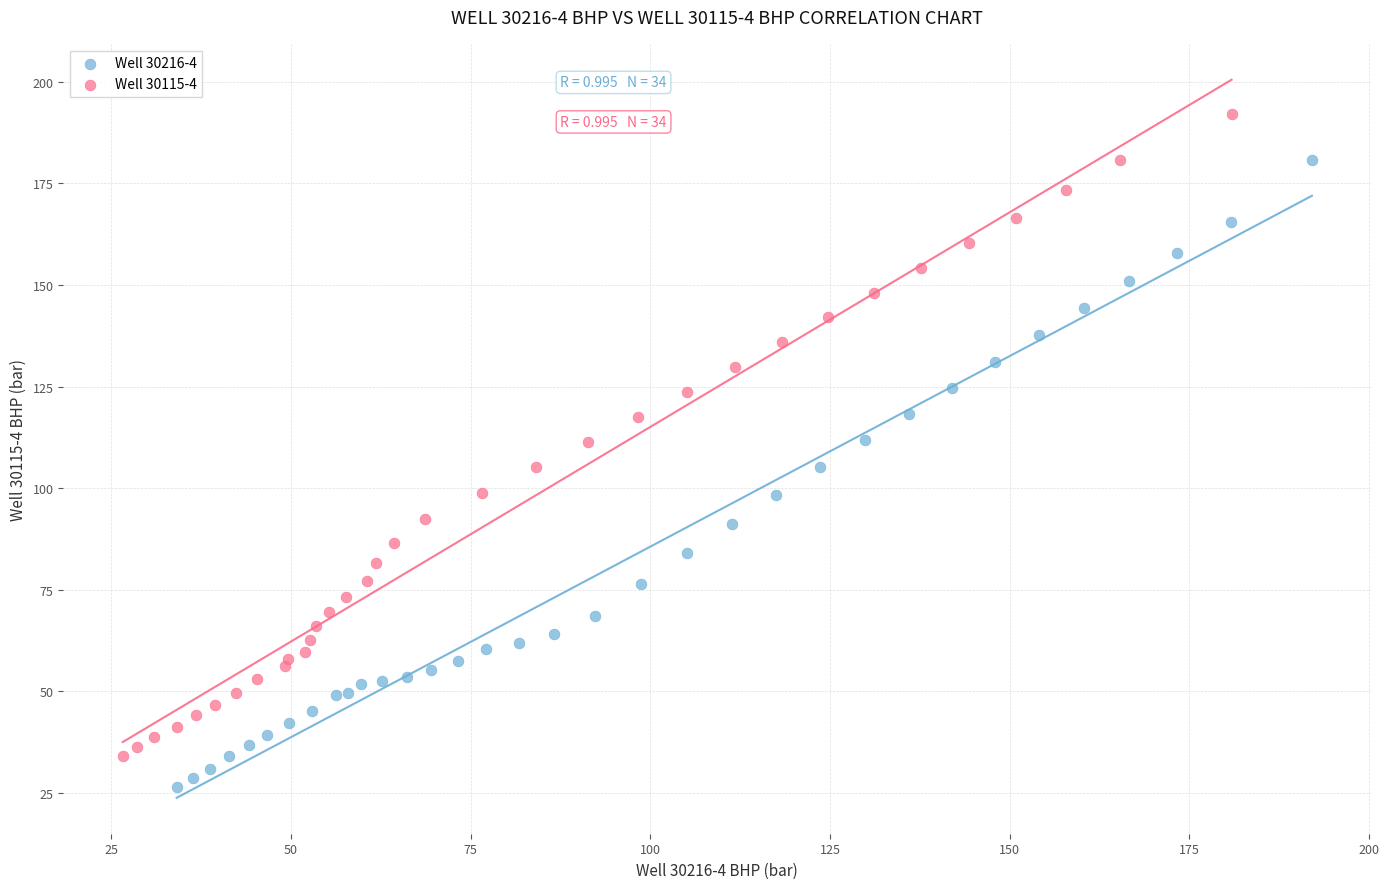

Which series has the widest spread of Y values?

Well 30115-4